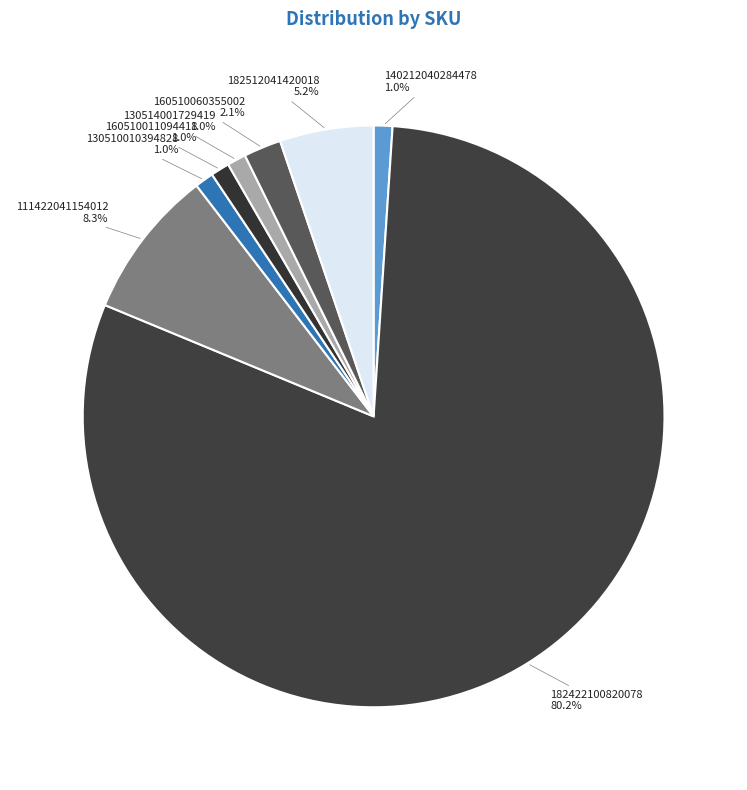

Which slice represents more than half of the pie?

182422100820078